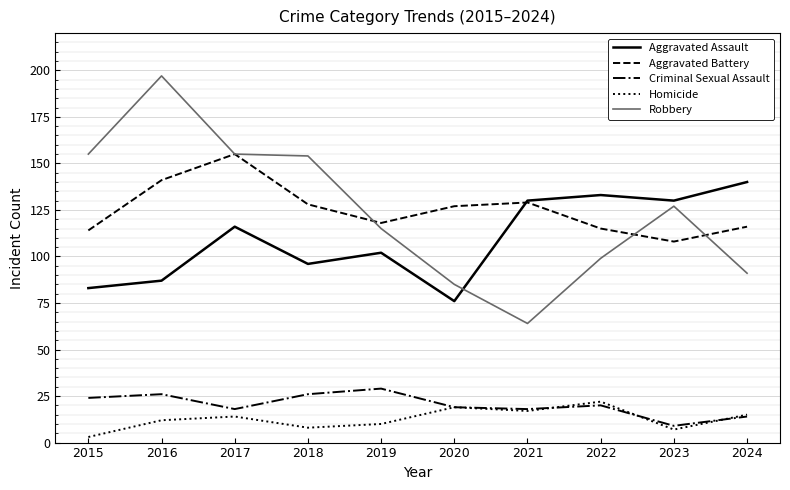

Does the chart have visible grid lines?

Yes